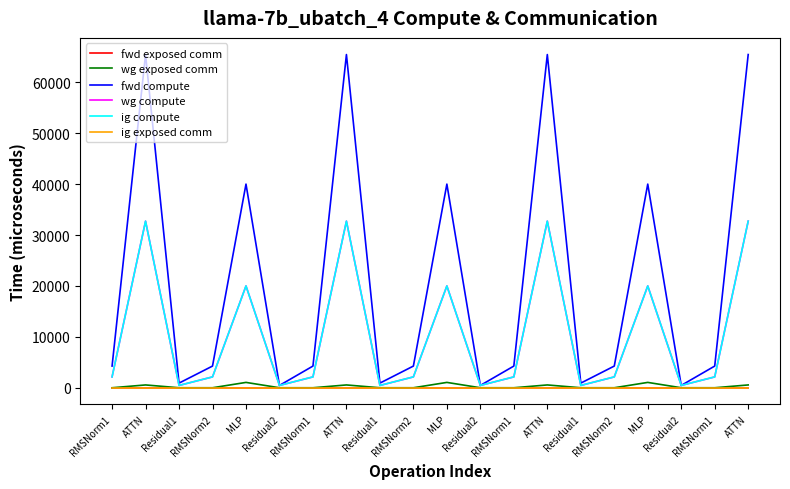

Rank the series at RMSNorm1 from lowest to highest value.

fwd exposed comm, wg exposed comm, ig exposed comm, wg compute, ig compute, fwd compute